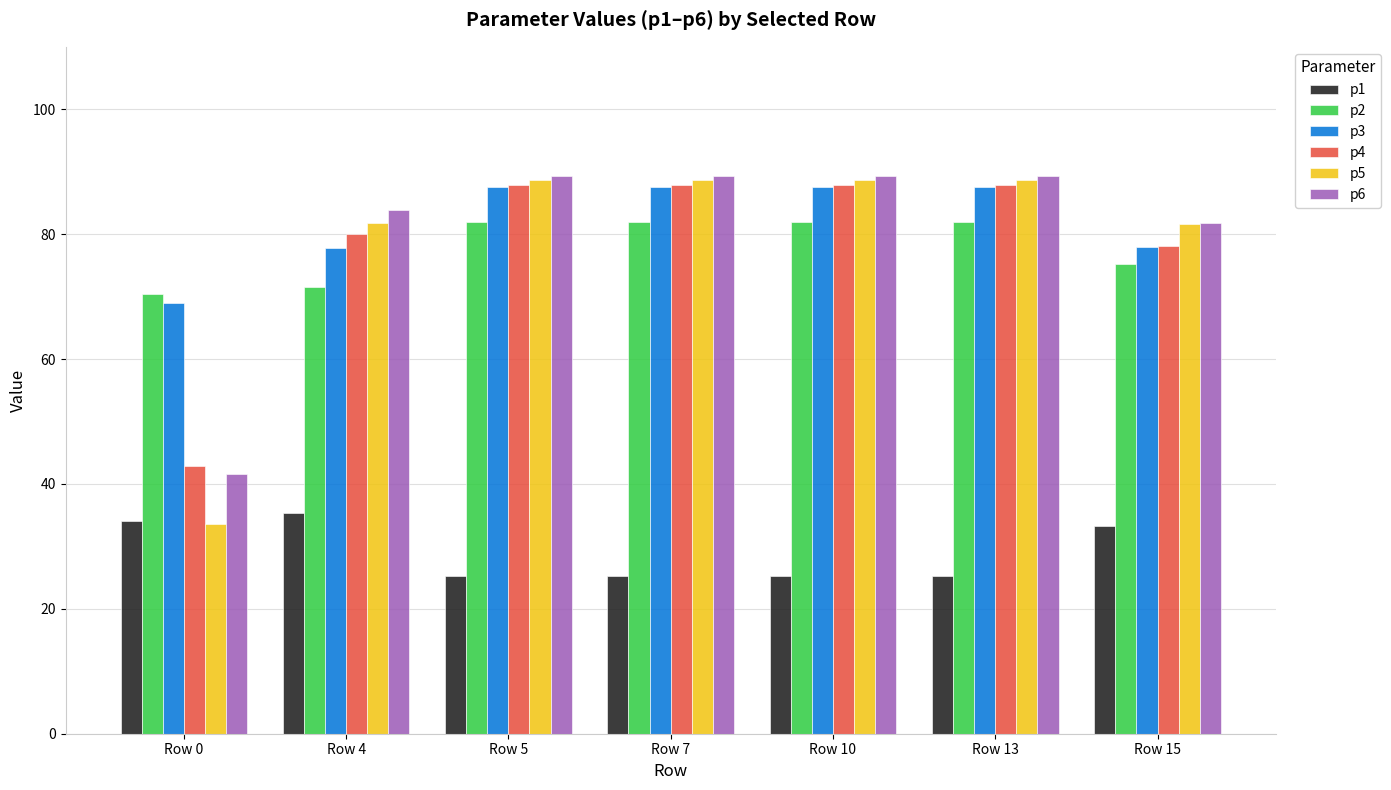

What value does the p2 series have at Row 4?

71.5